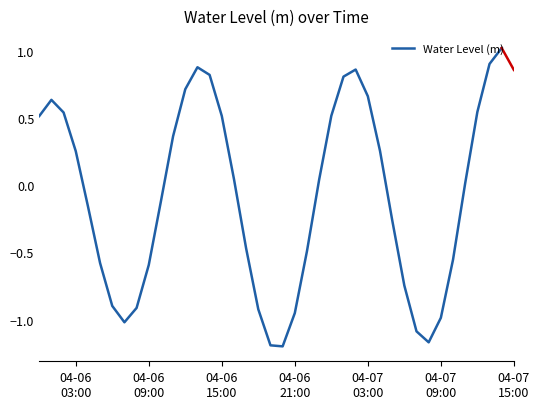

What is the difference between the maximum and minimum values?

2.2